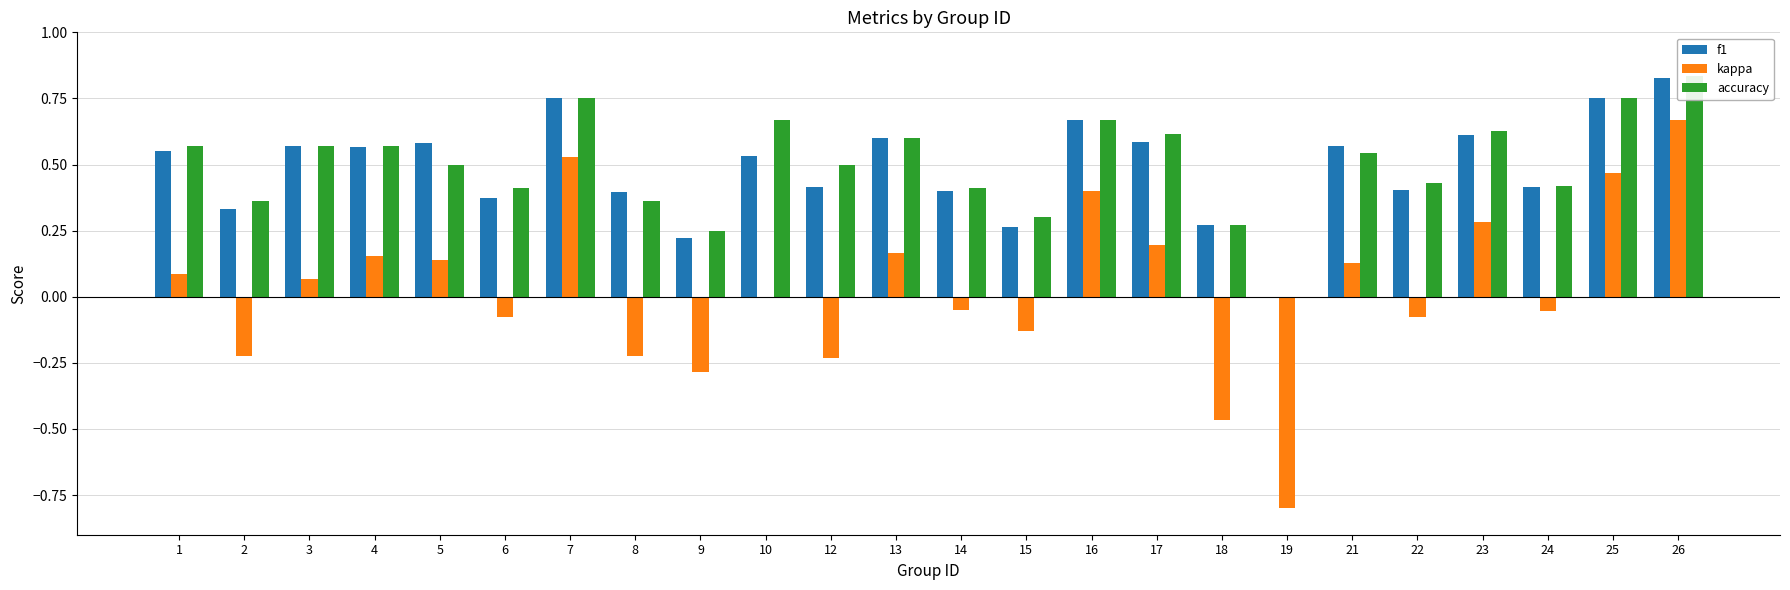

Reading left to right, extract all data points from this chart.

f1: 1=0.6	2=0.3	3=0.6	4=0.6	5=0.6	6=0.4	7=0.8	8=0.4	9=0.2	10=0.5	12=0.4	13=0.6	14=0.4	15=0.3	16=0.7	17=0.6	18=0.3	19=0.0	21=0.6	22=0.4	23=0.6	24=0.4	25=0.8	26=0.8
kappa: 1=0.1	2=-0.2	3=0.1	4=0.2	5=0.1	6=-0.1	7=0.5	8=-0.2	9=-0.3	10=0.0	12=-0.2	13=0.2	14=-0.0	15=-0.1	16=0.4	17=0.2	18=-0.5	19=-0.8	21=0.1	22=-0.1	23=0.3	24=-0.1	25=0.5	26=0.7
accuracy: 1=0.6	2=0.4	3=0.6	4=0.6	5=0.5	6=0.4	7=0.8	8=0.4	9=0.2	10=0.7	12=0.5	13=0.6	14=0.4	15=0.3	16=0.7	17=0.6	18=0.3	19=0.0	21=0.5	22=0.4	23=0.6	24=0.4	25=0.8	26=0.8